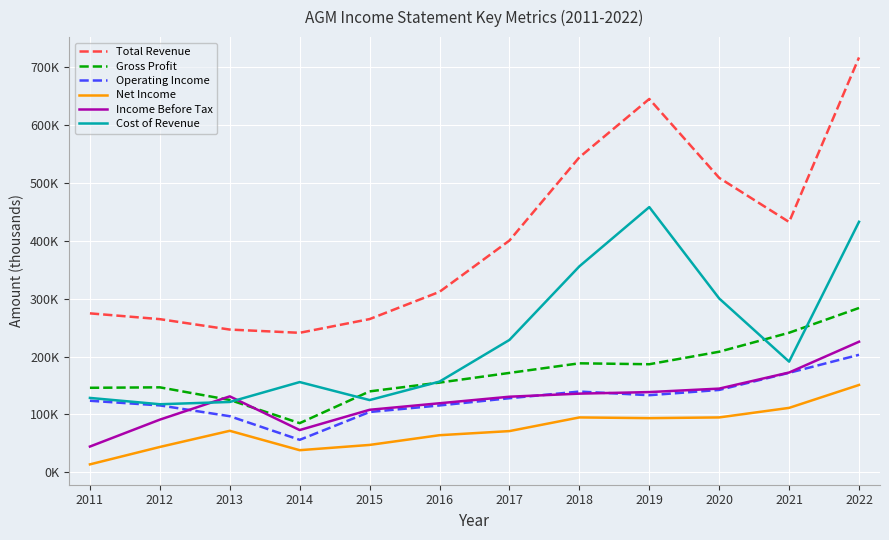

Which series has the widest spread of values?

Total Revenue